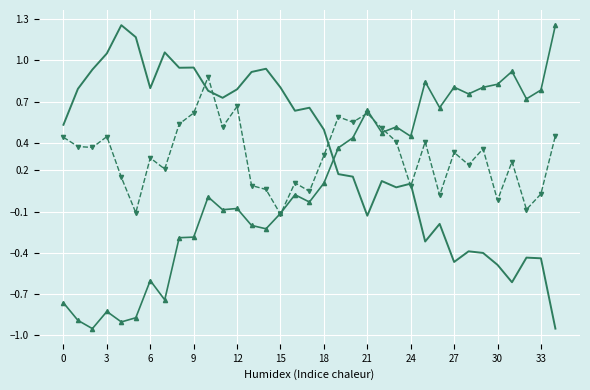

What is the spread (max minus min) of values at 3?

1.9